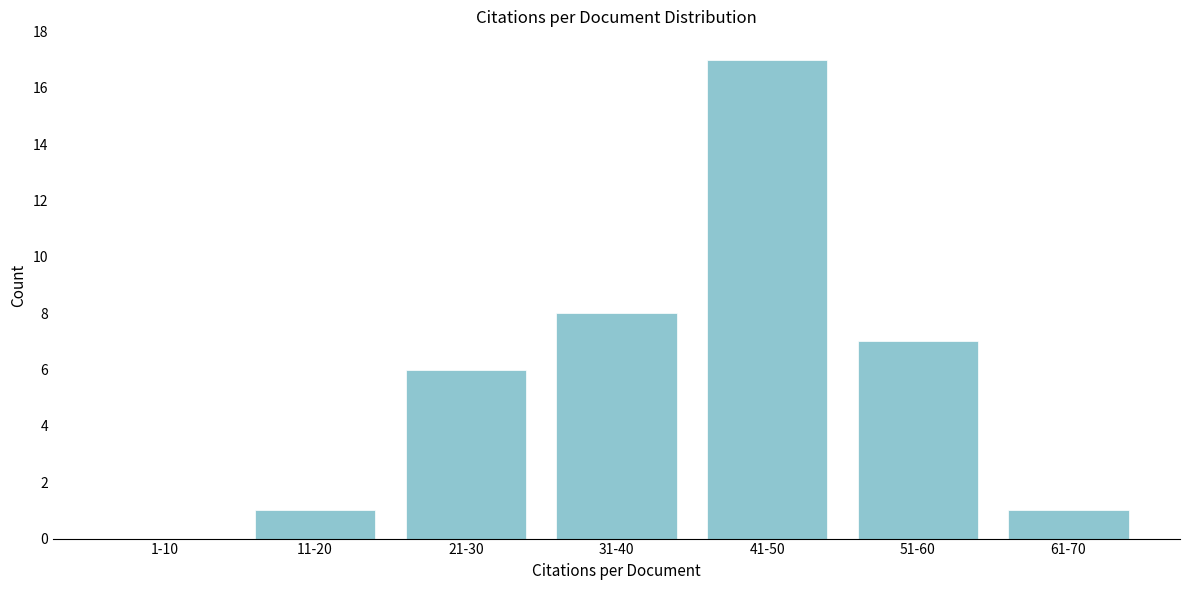

Reading right to left, extract all data points from this chart.

61-70=1	51-60=7	41-50=17	31-40=8	21-30=6	11-20=1	1-10=0